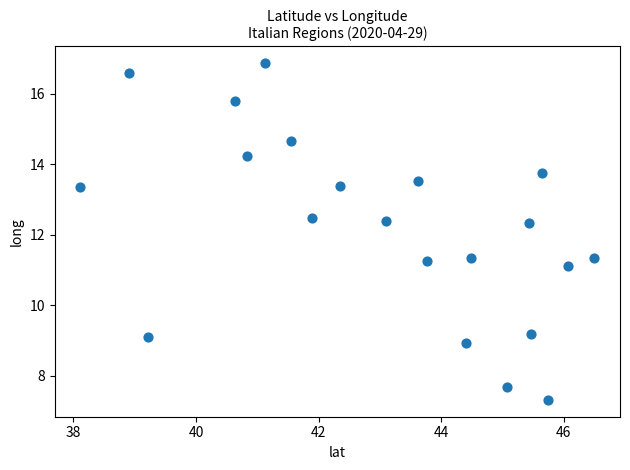

What is the range of Y values (max minus min)?

9.5